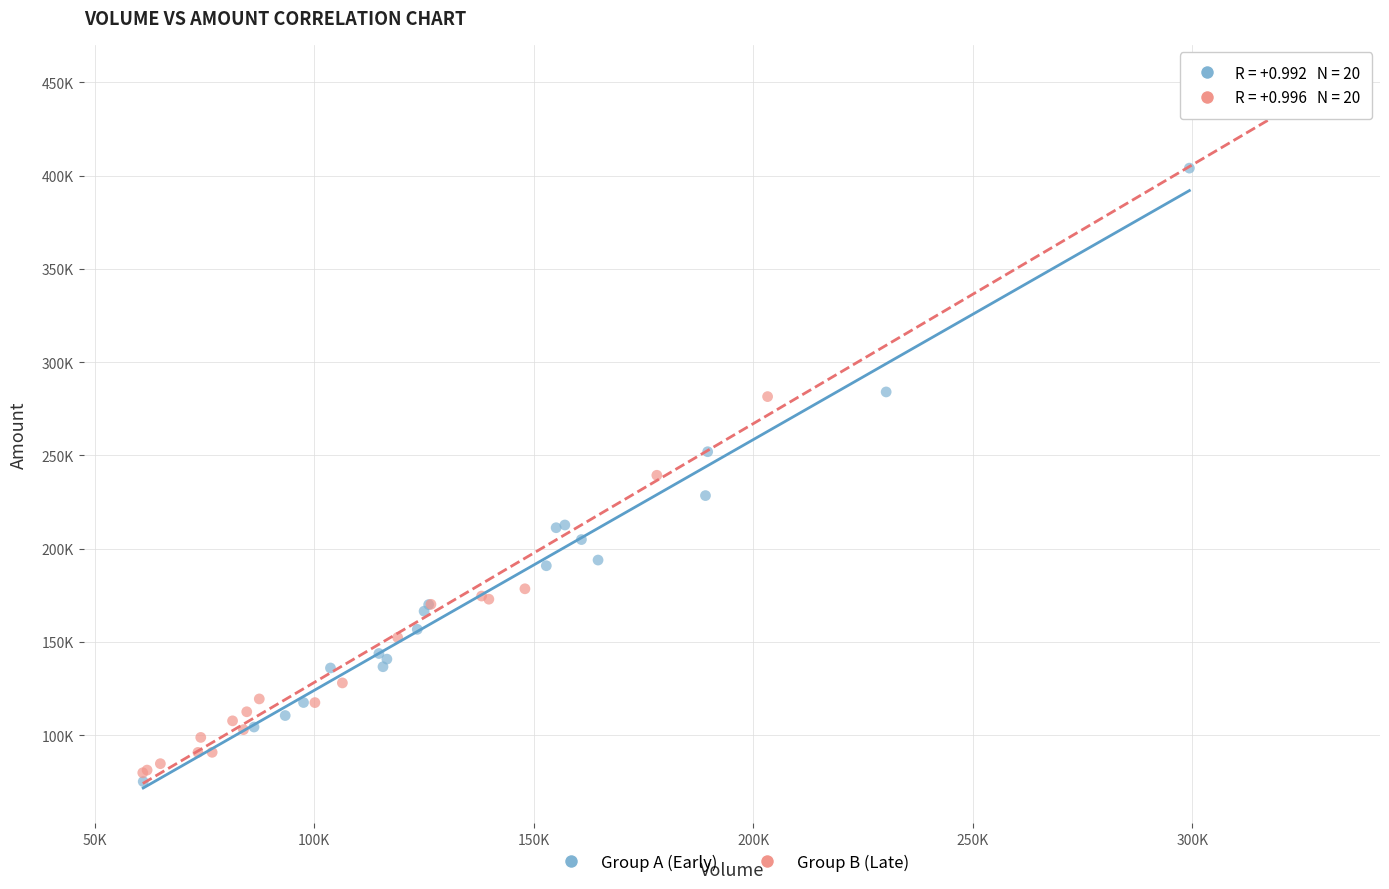

Which series reaches the minimum Y coordinate?

Group A (Early)